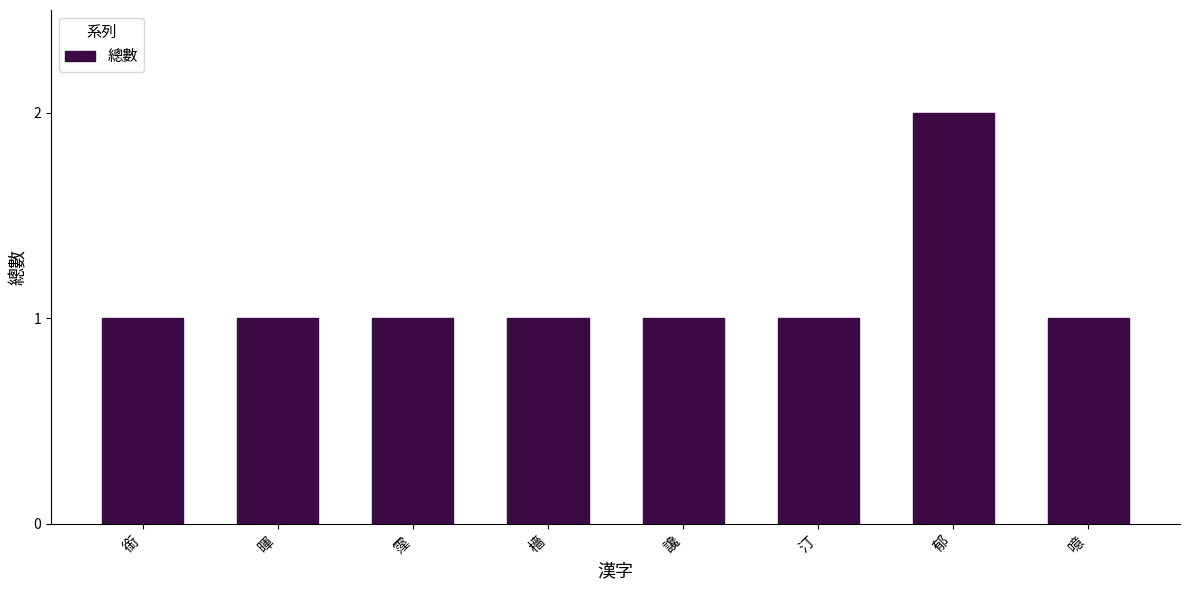

The chart shows a value of 1 at 汀. True or false?

True